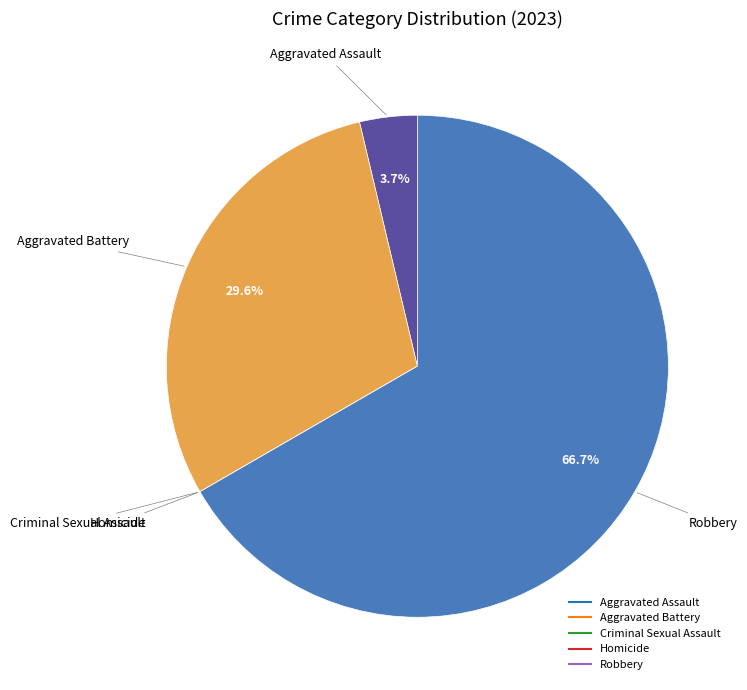

Combined, what portion of the pie is Aggravated Assault and Aggravated Battery?

33.3%